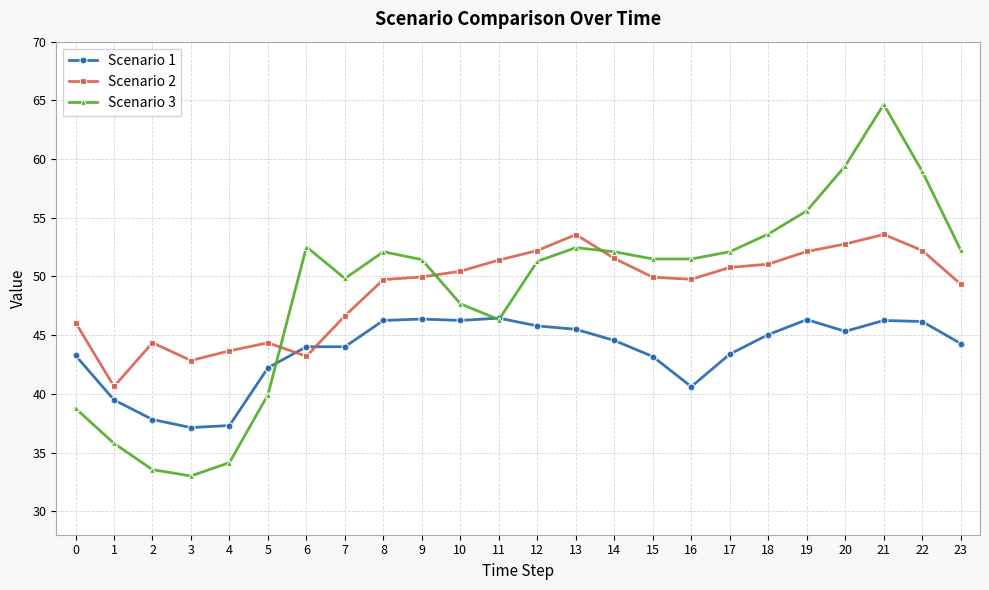

What is the value of the Scenario 2 point at the 10th from the left?

50.0